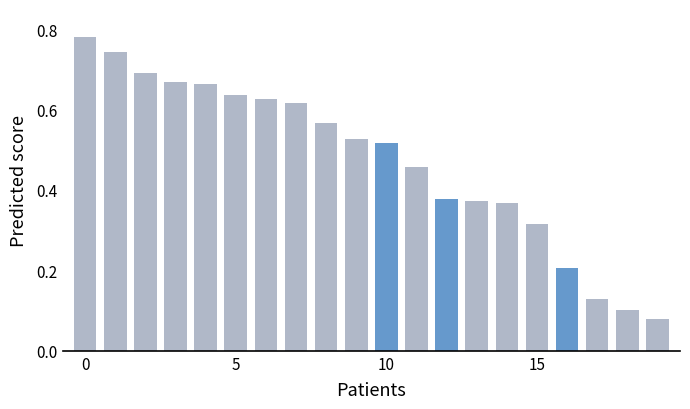

How many Min values are between 0 and 1?

20